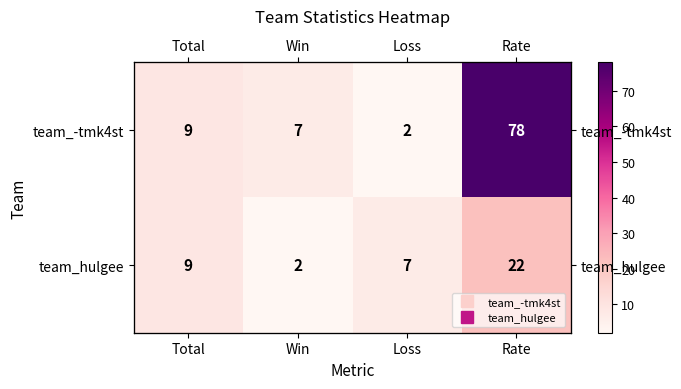

Which series has the largest total across all categories?

team_-tmk4st